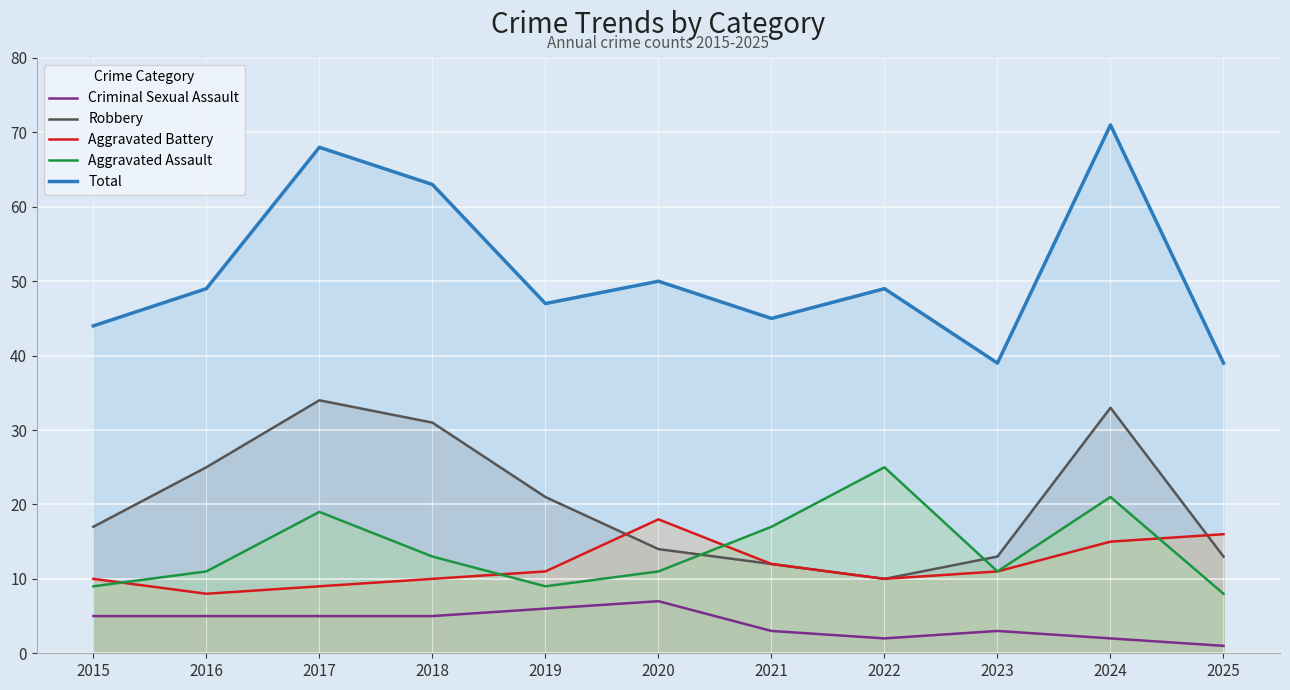

What is the average value of the Criminal Sexual Assault series?

4